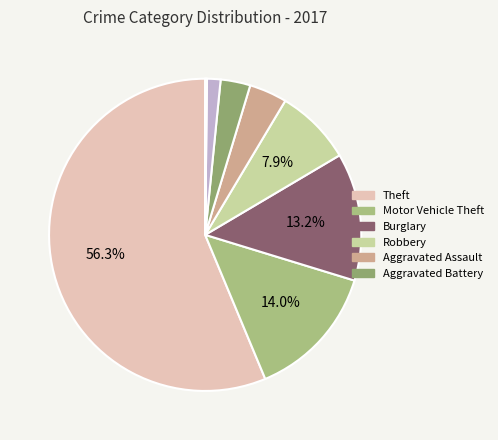

How many segments does this pie chart have?

9